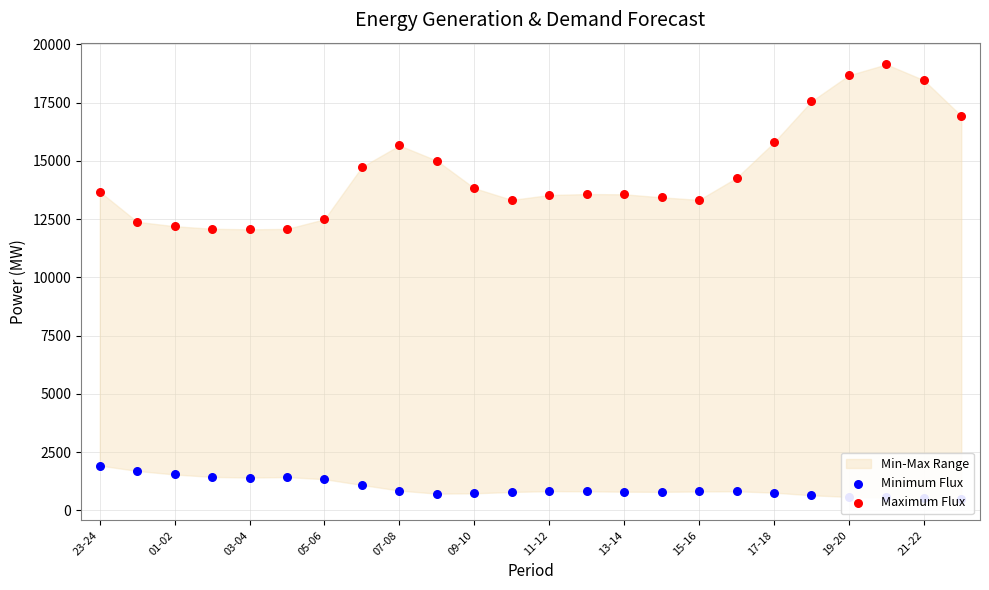

At which category is the sum across all series the highest?

21